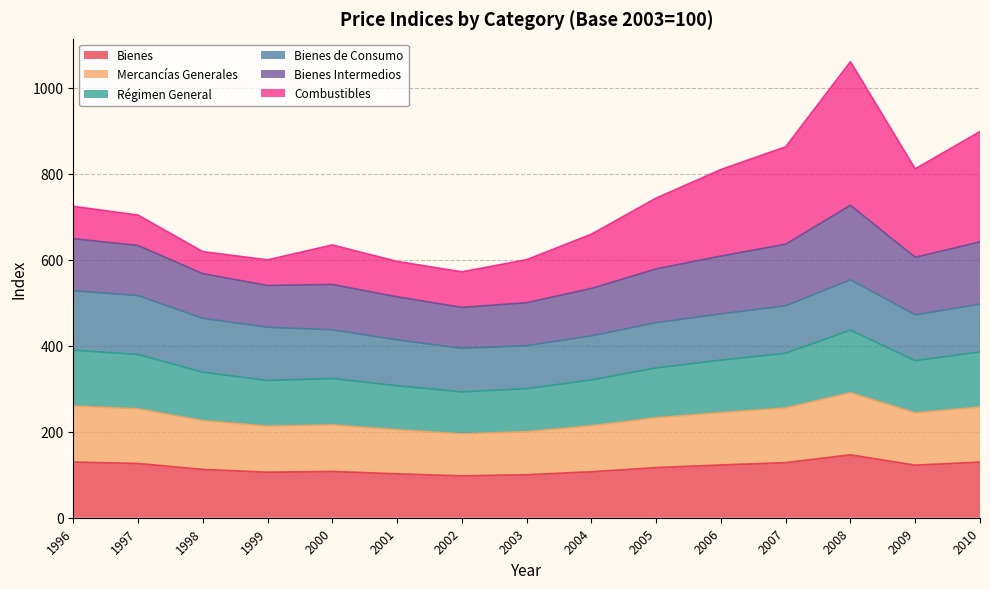

True or false: Bienes Intermedios and Mercancías Generales cross at least once.

False